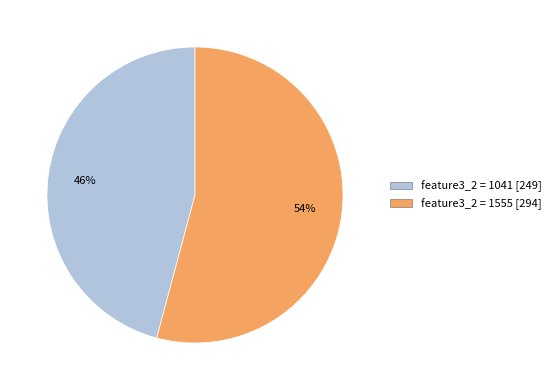

To the nearest percent, what is the difference between the largest and smallest slice percentages?

8%